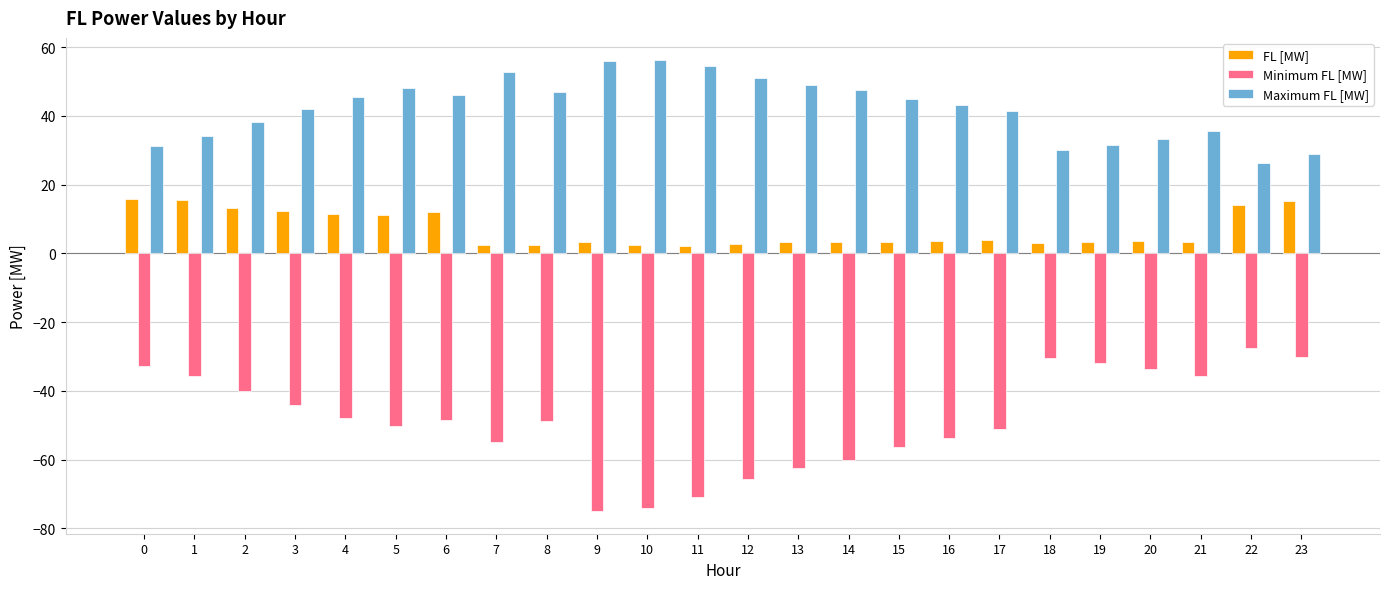

Is it true that FL [MW] equals 3.1 at 18?

True